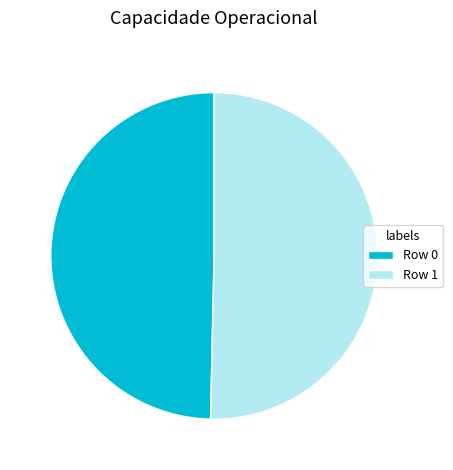

Which slice is the smallest?

Row 0